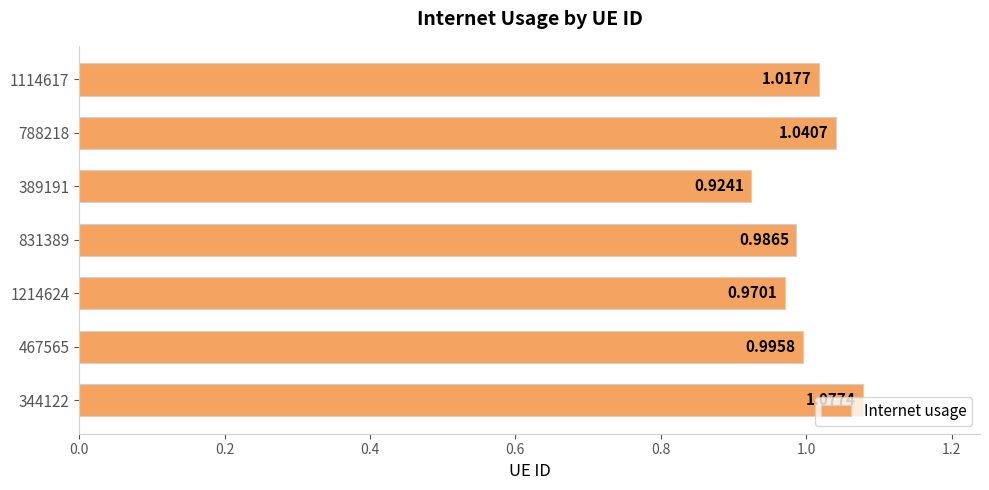

List the labels in order of value, largest first.

344122, 788218, 1114617, 467565, 831389, 1214624, 389191